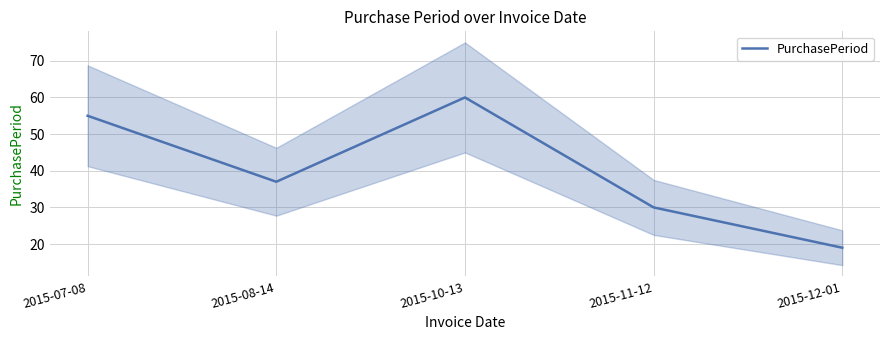

Where is the first local minimum?

2015-08-14